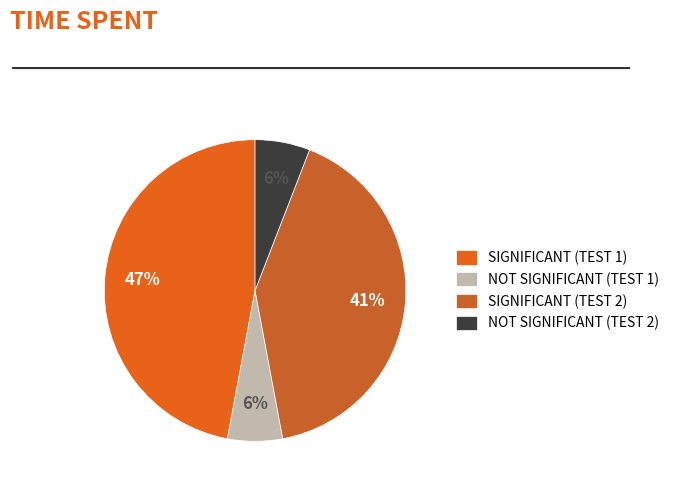

Count the number of slices in the pie.

4